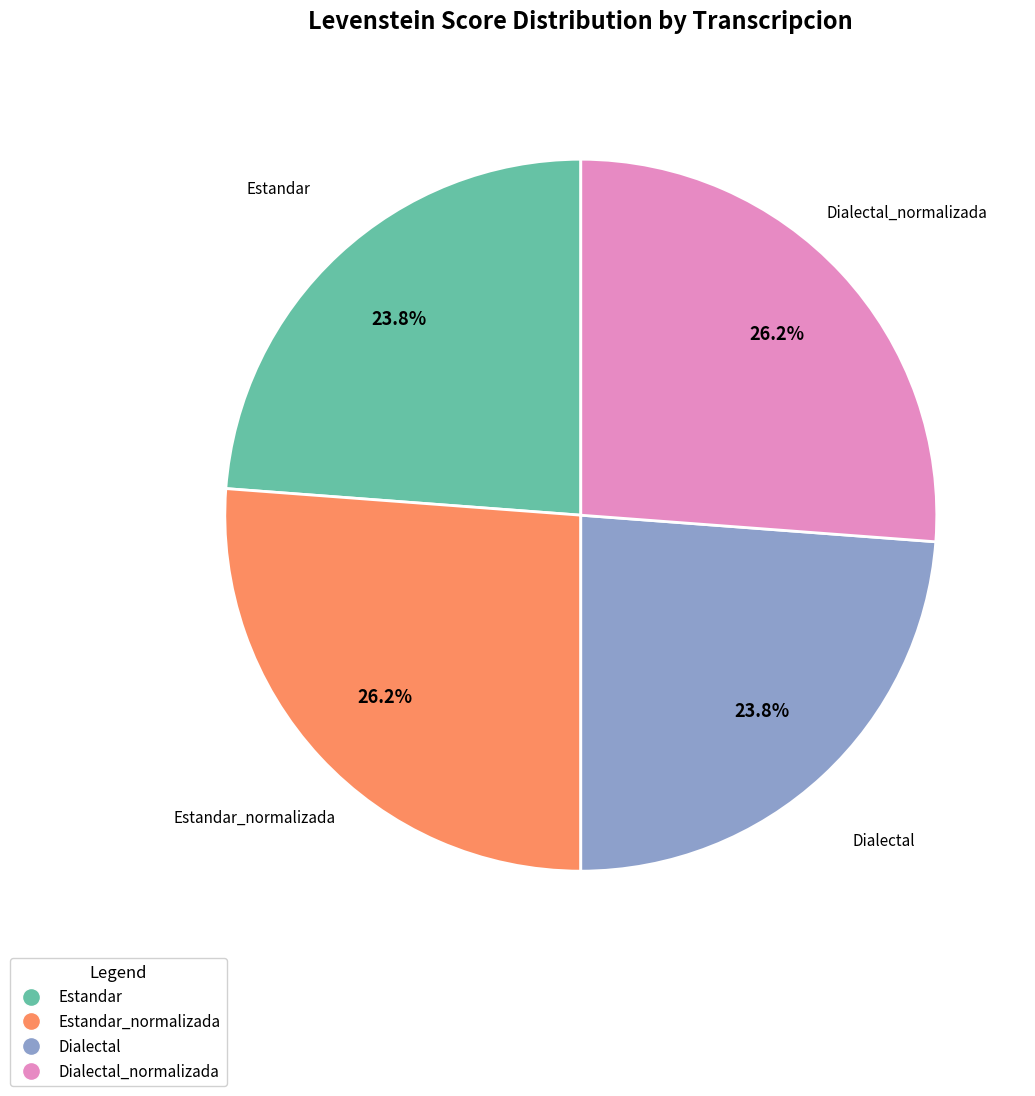

Is there a majority slice in this chart?

No